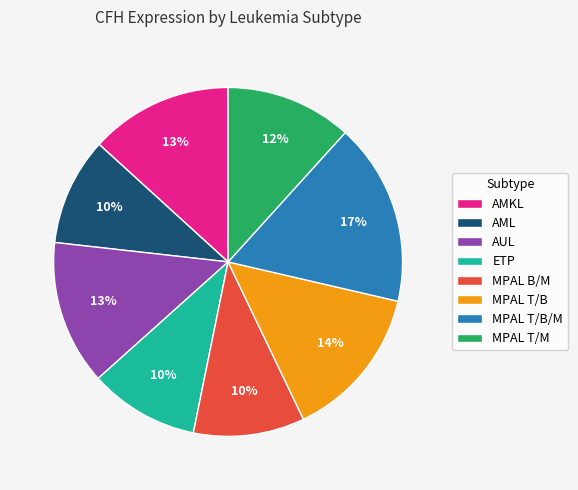

True or false: ETP accounts for 3% of the total.

False